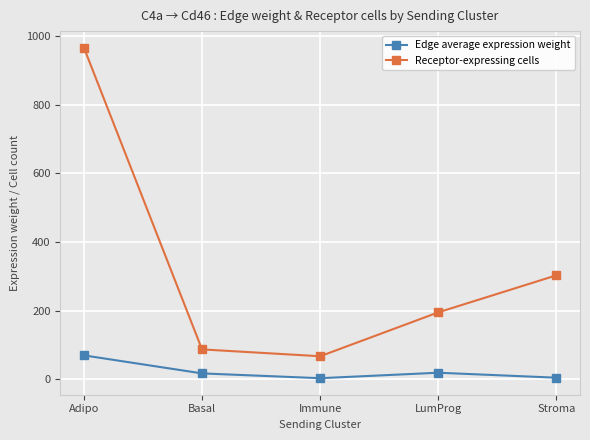

What is the label of the 3rd point from the right?

Immune